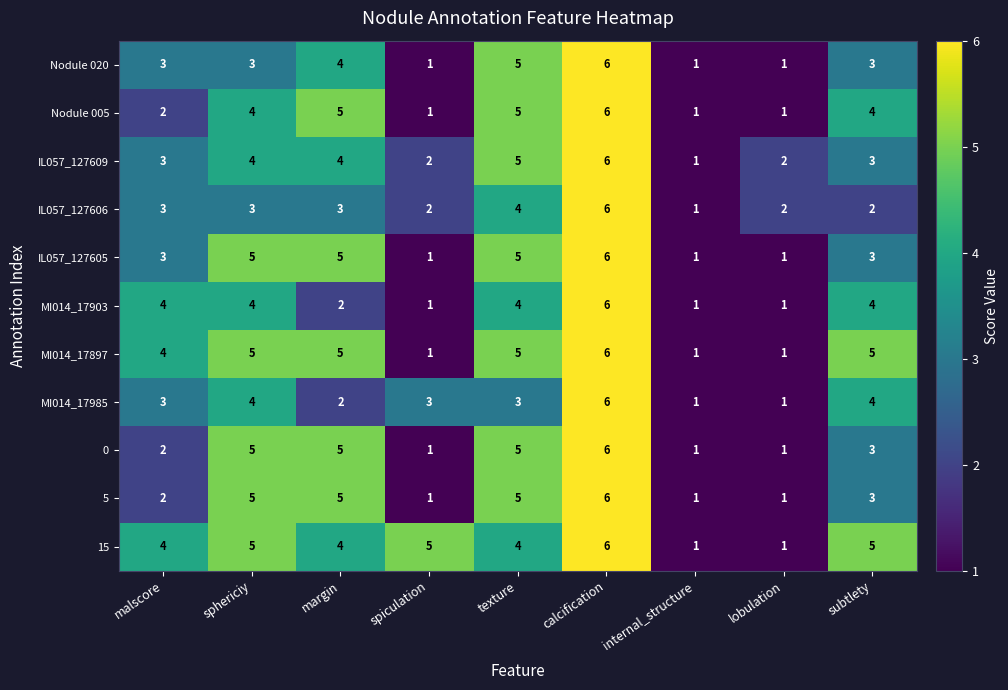

What is the difference between the second highest and minimum values in the MI014_17897 series?

4